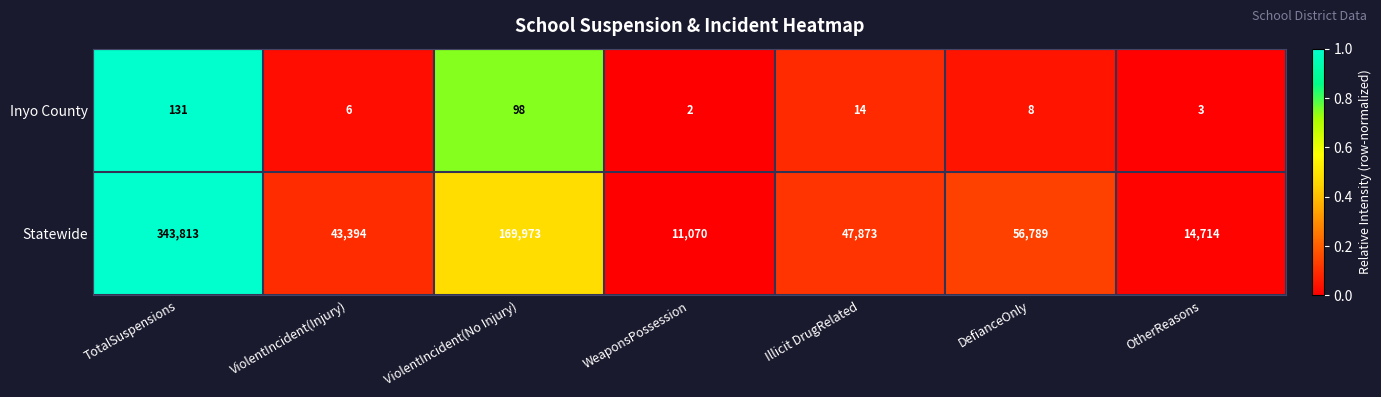

List the series in order of their peak value, lowest first.

Inyo County, Statewide